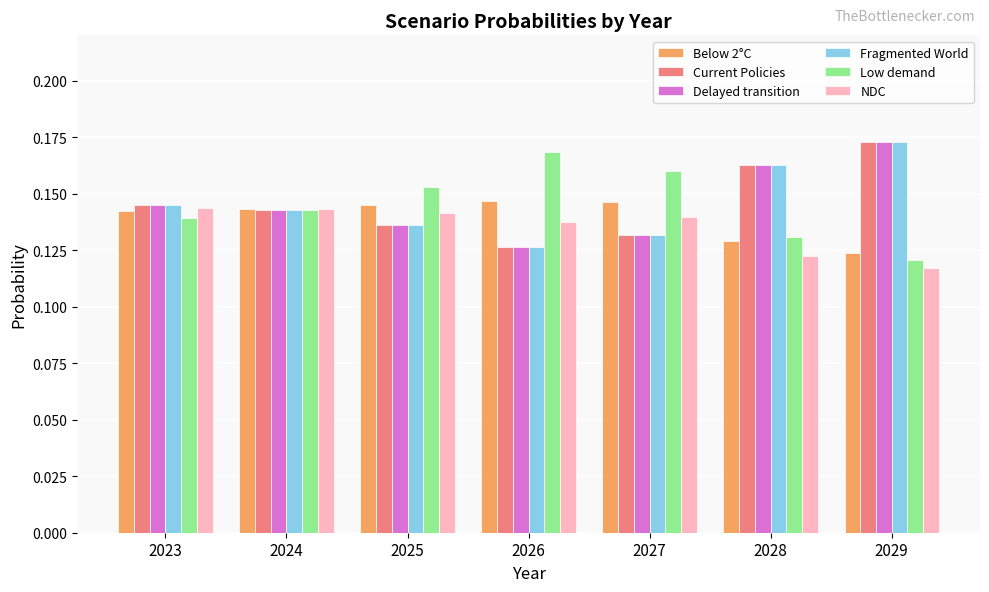

What are all the series names shown in the legend?

Below 2°C, Current Policies, Delayed transition, Fragmented World, Low demand, NDC